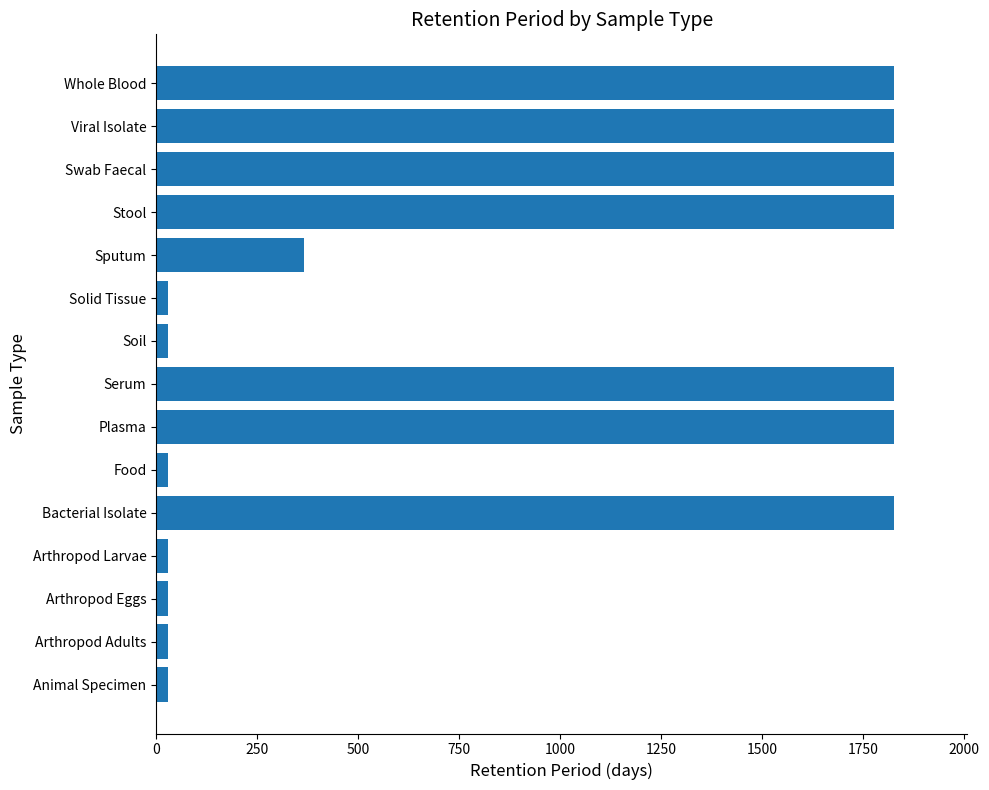

How many values are between 30 and 1825?

15